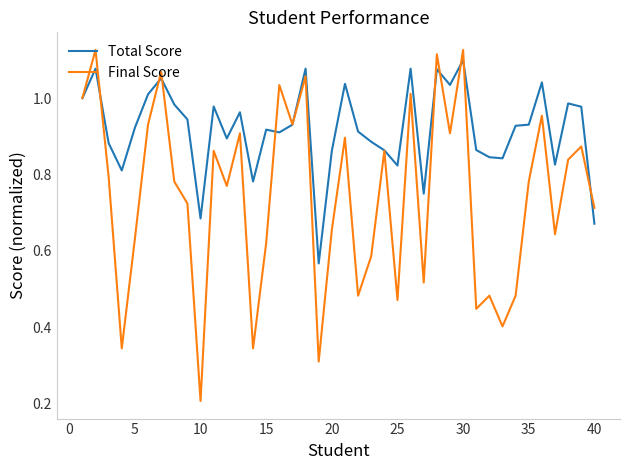

Which series has the largest total across all categories?

Total Score